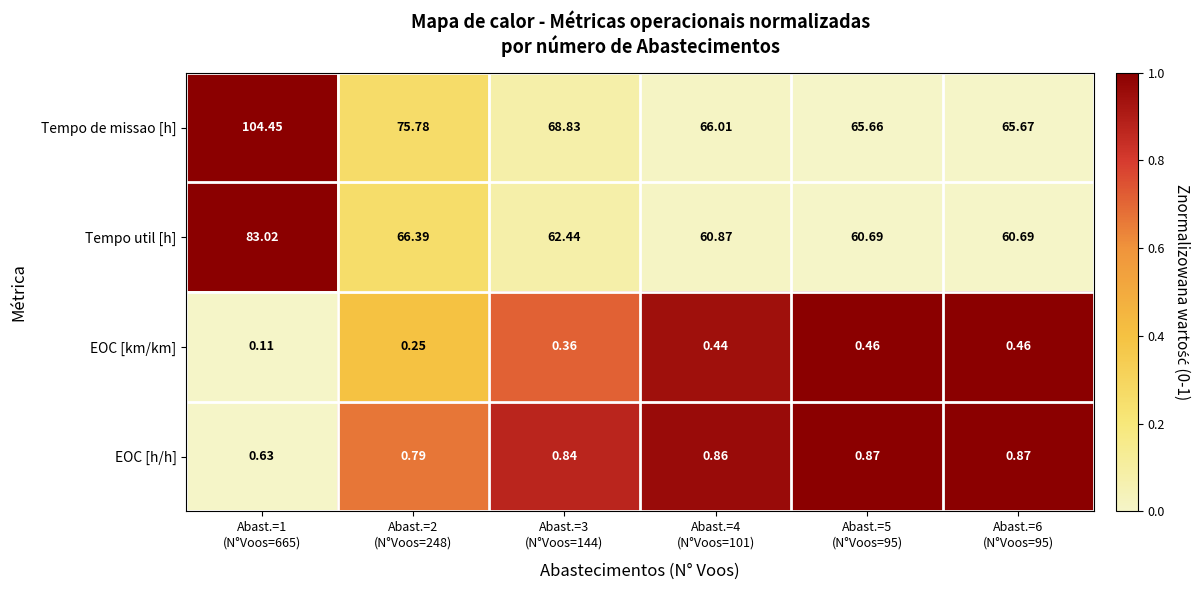

Which series has the widest spread of values?

Tempo de missao [h]